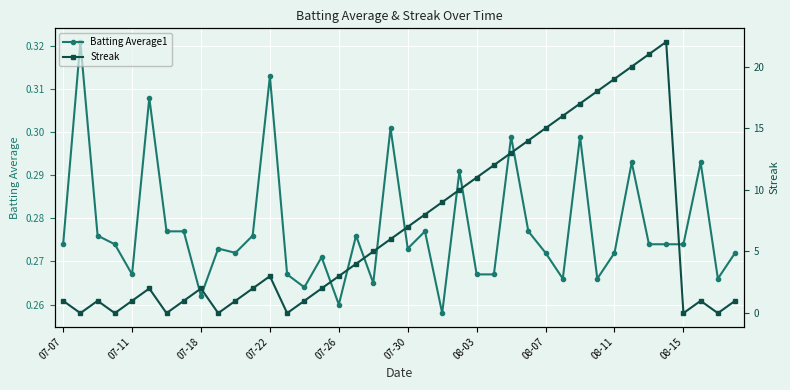

At which category does Batting Average1 reach its first local valley?

07-11